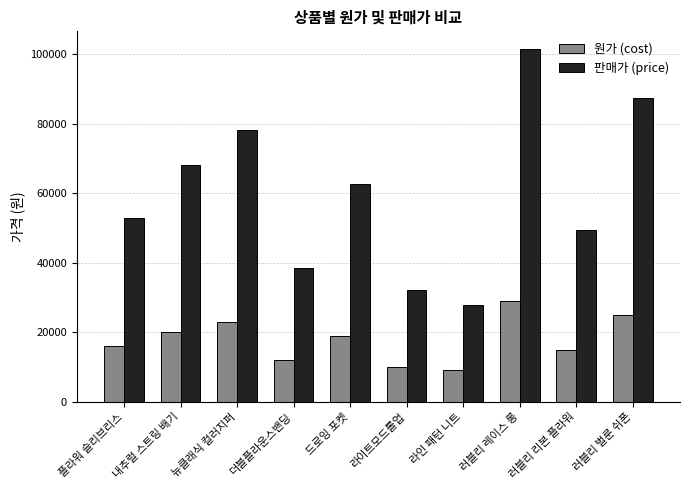

Which series has the widest spread of values?

판매가 (price)